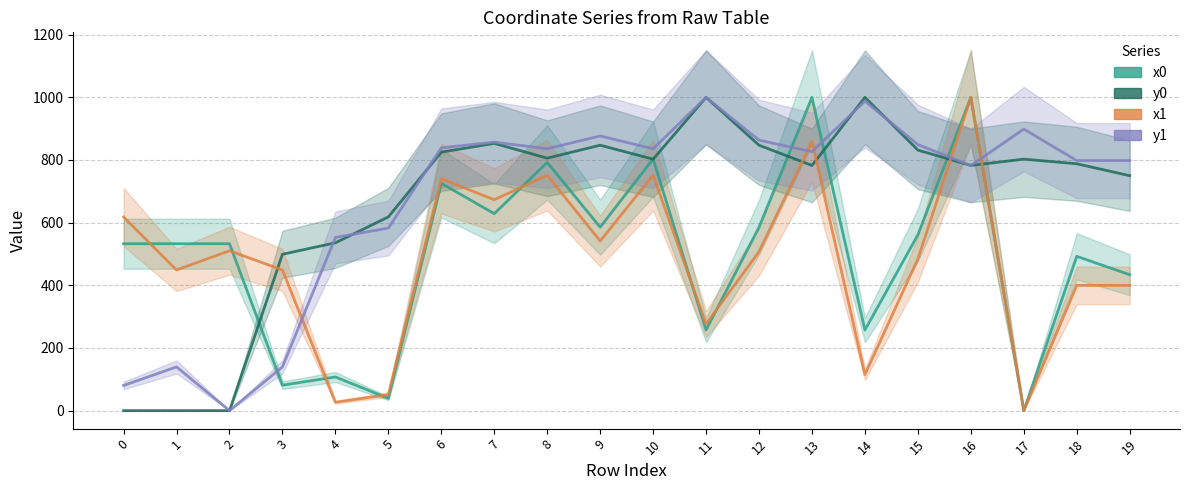

How many intersections are there between y0 and x1?

5